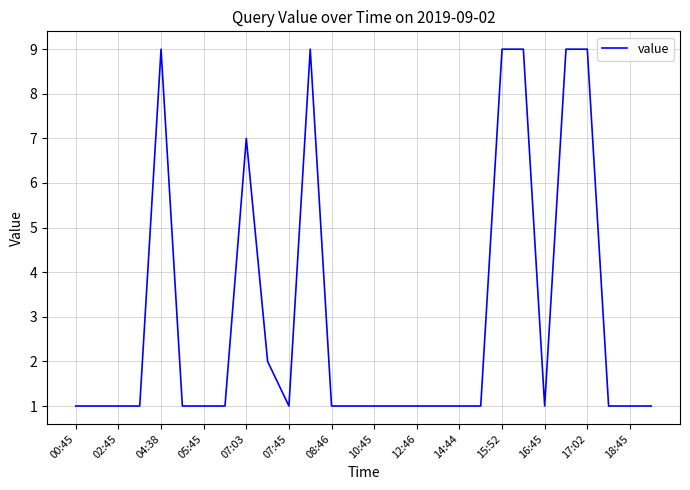

What is the greatest value displayed?

9